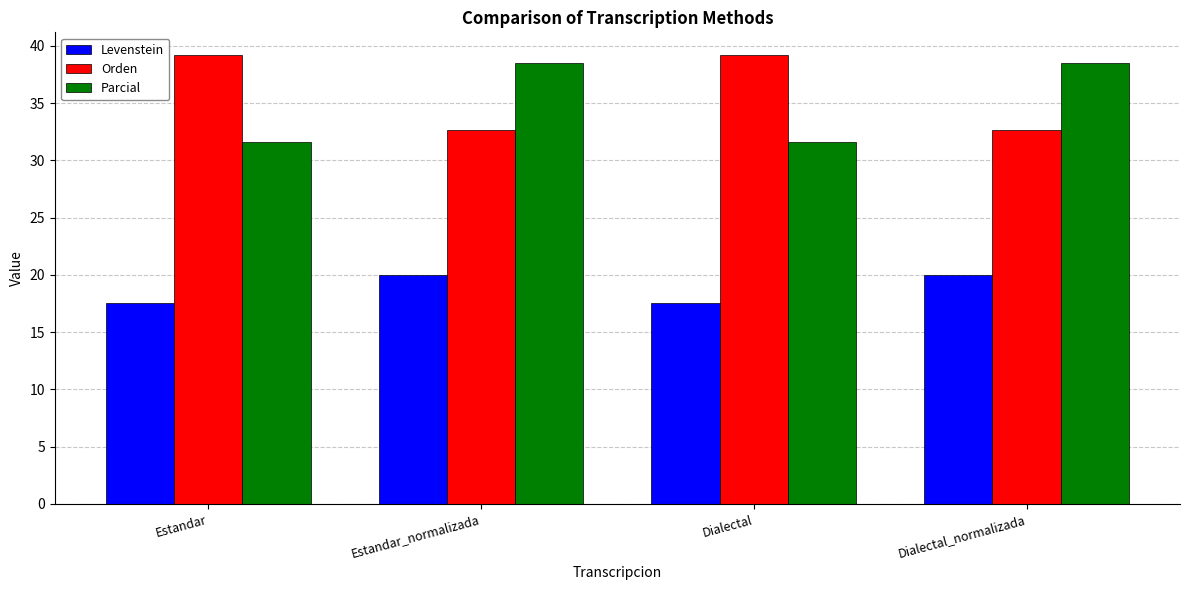

Are the bars grouped side by side (vs. stacked)?

Yes